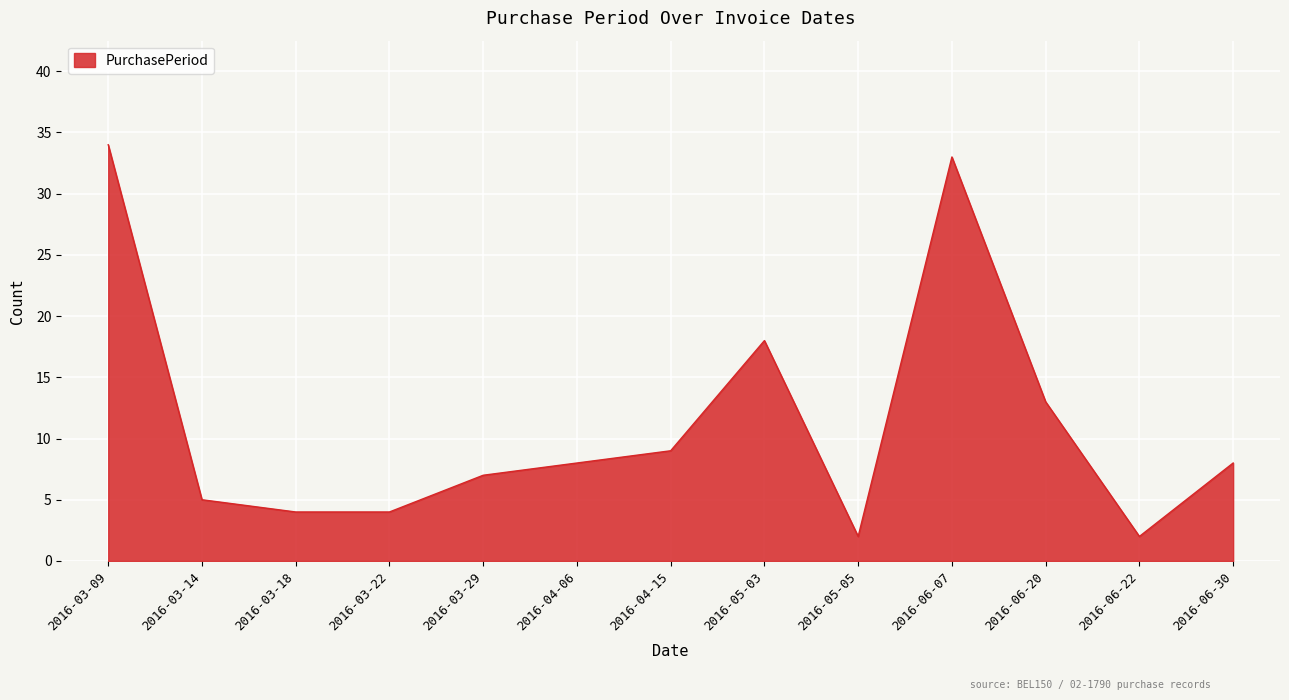

At which label is the value closest to 18?

2016-05-03